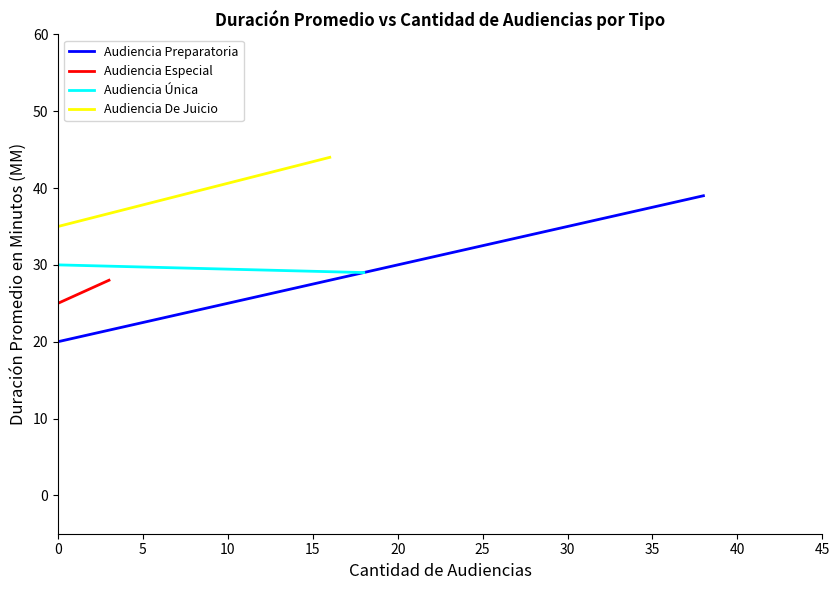

The value of Audiencia De Juicio at 5 is 10. True or false?

False